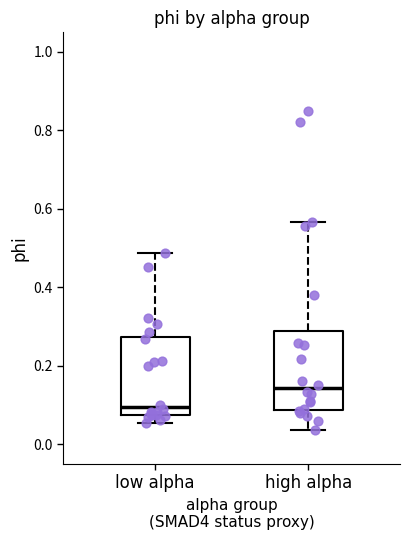

Which box's median line is the highest?

high alpha